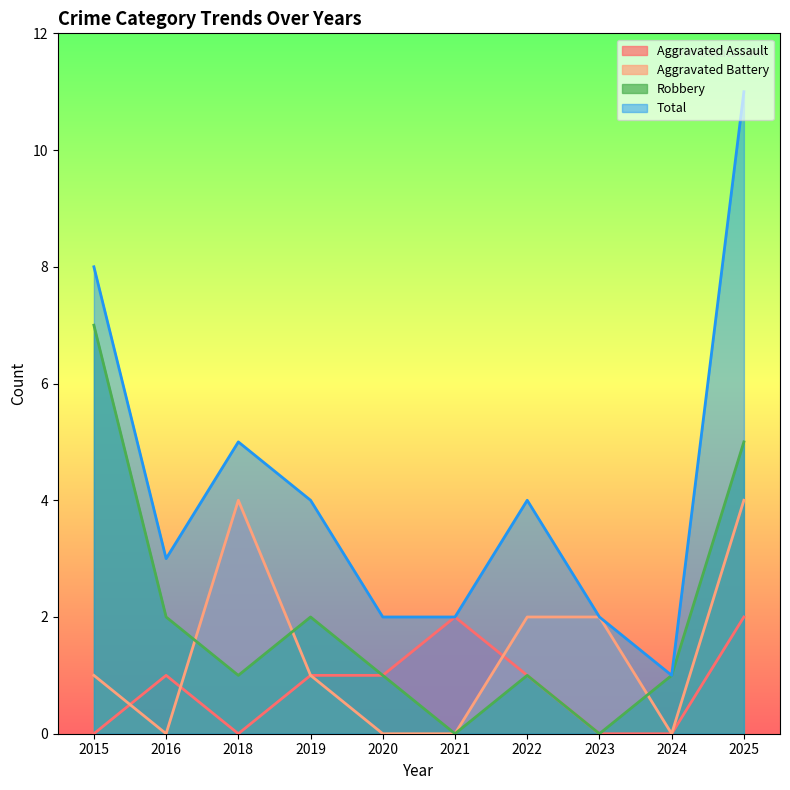

What is the value of the Aggravated Assault point at the 2nd from the left?

1